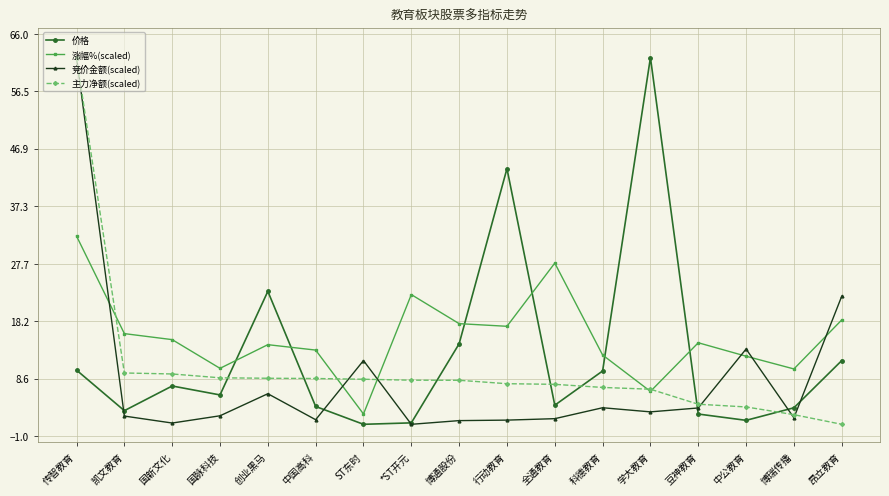

Which category has the highest value in the 竞价金额(scaled) series?

传智教育